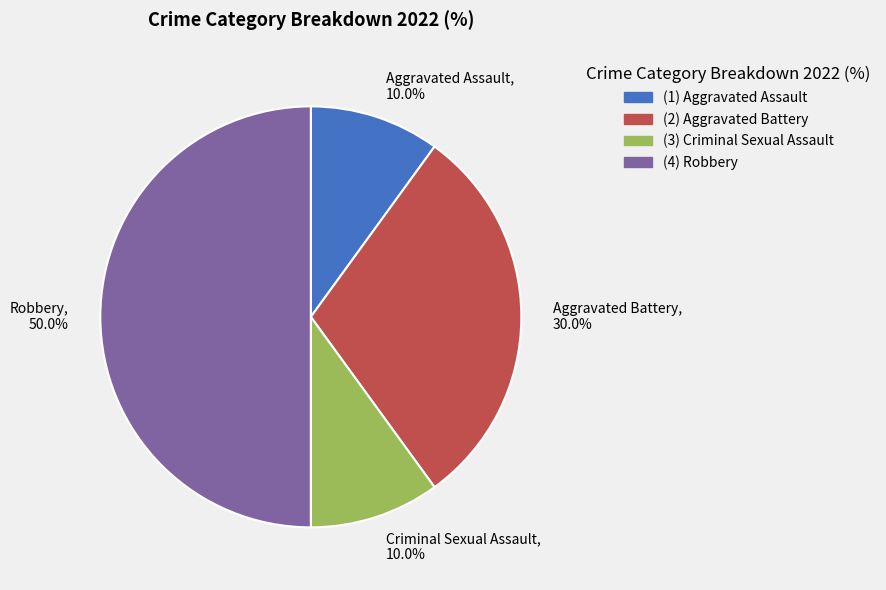

What percentage is the Aggravated Assault slice, to the nearest percent?

10%